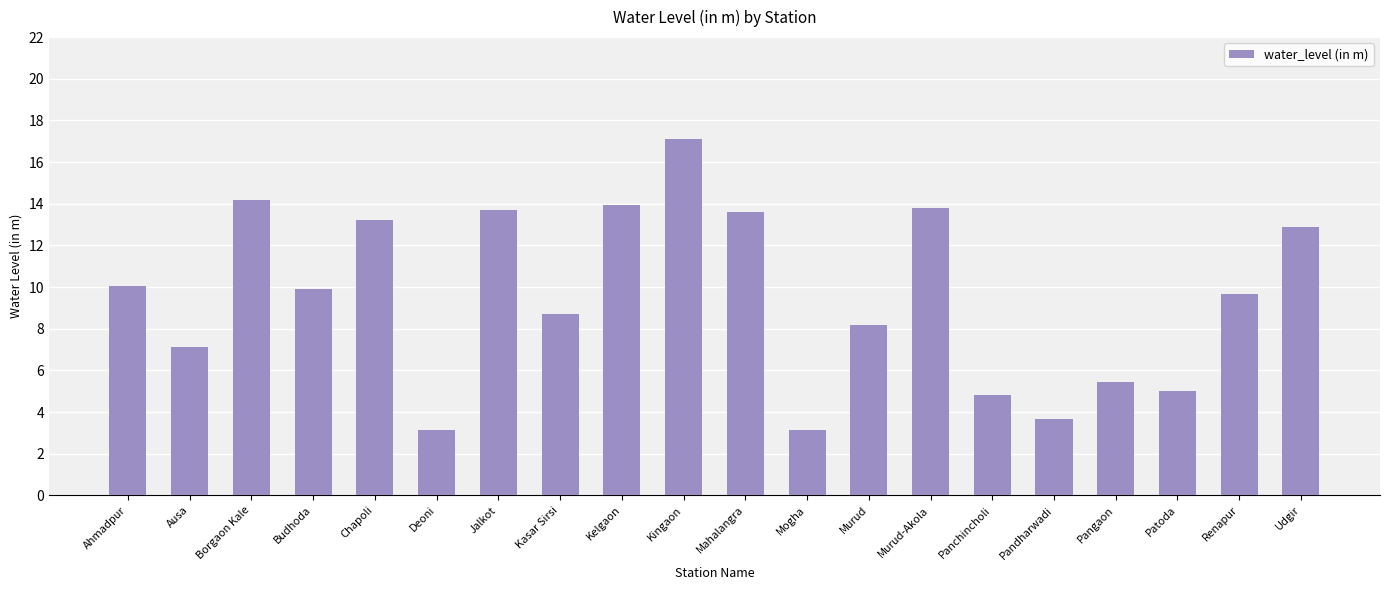

Where does the data first go above 9?

Ahmadpur